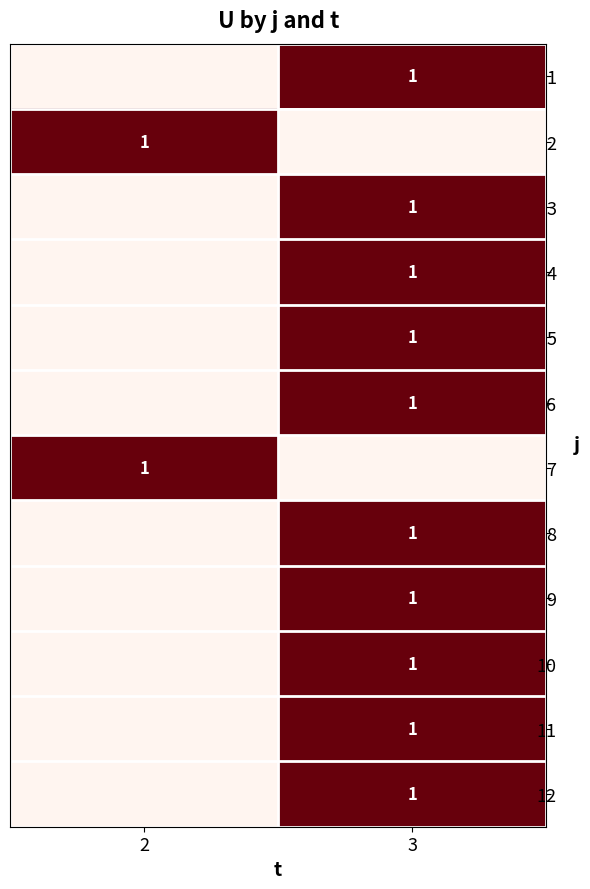

The 6 series shows 1 at 3. True or false?

True